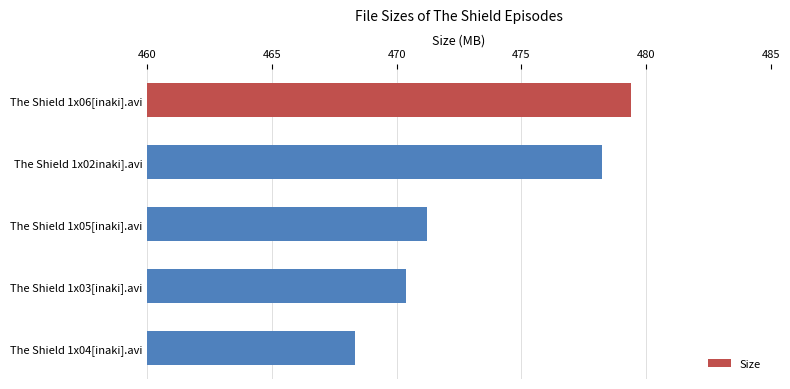

What is the value of the 2nd bar from the top?

478.2